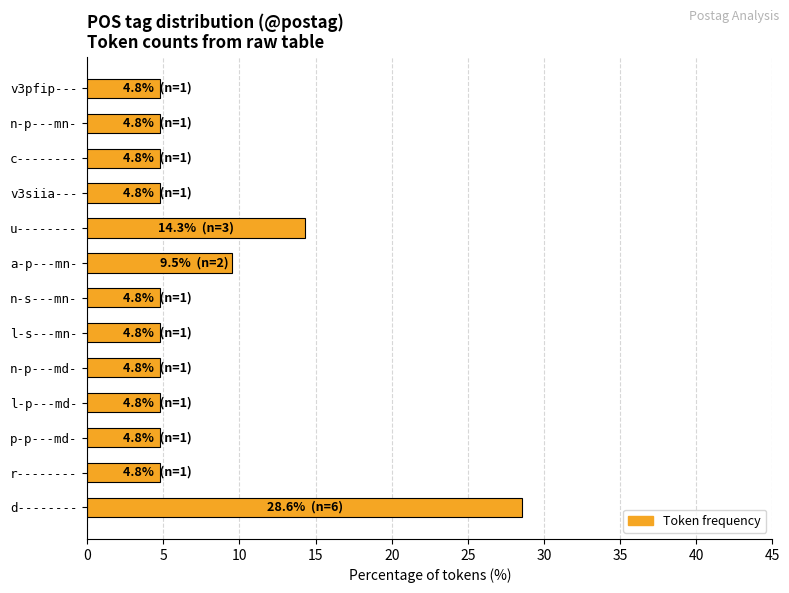

Are the bars horizontal?

Yes